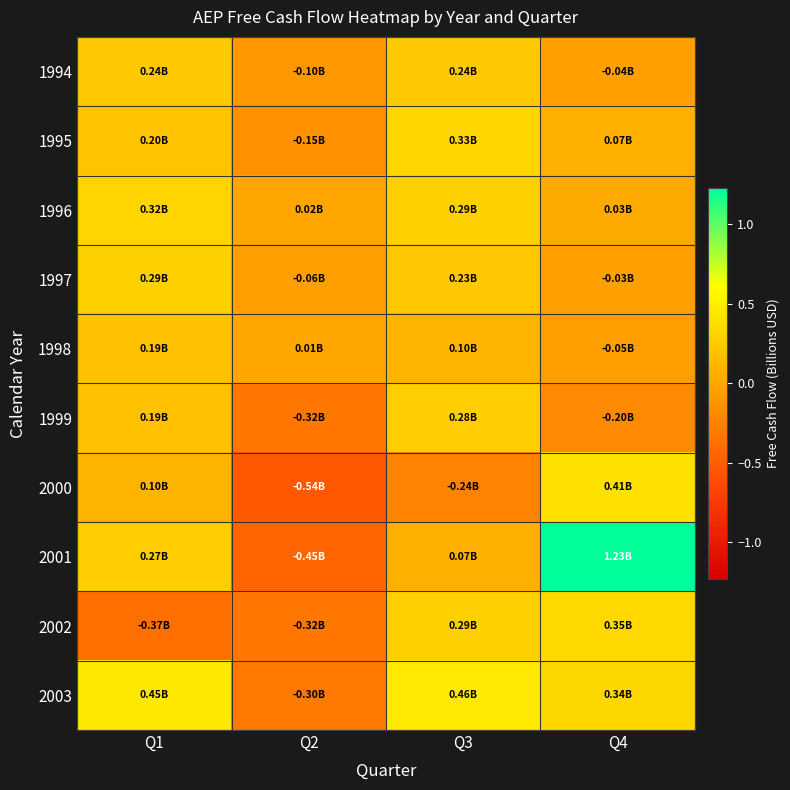

At which category does the chart reach its peak across all series?

Q4